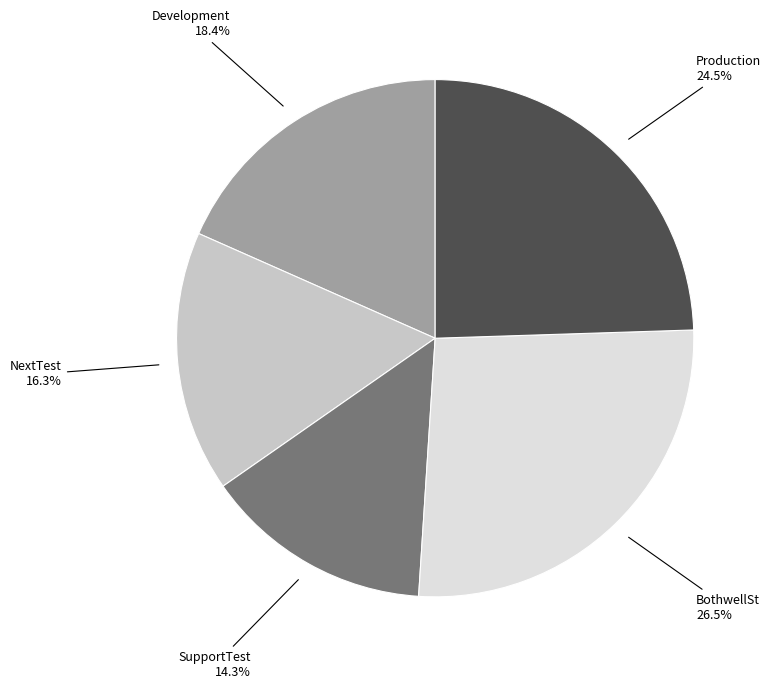

Does Development account for over 50% of the chart?

No